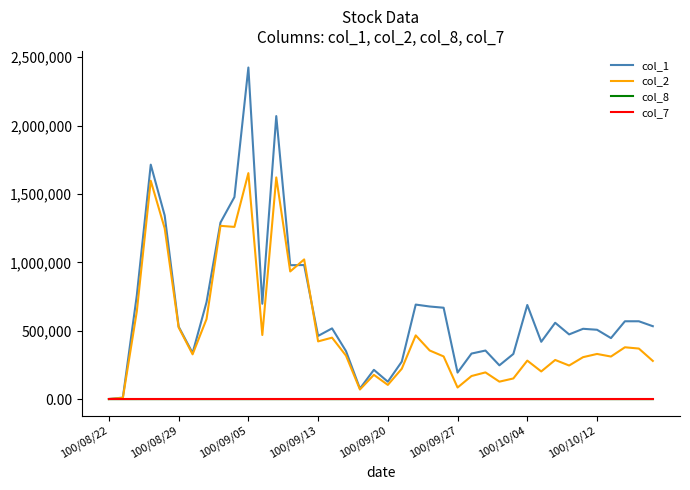

Does the chart have visible grid lines?

No